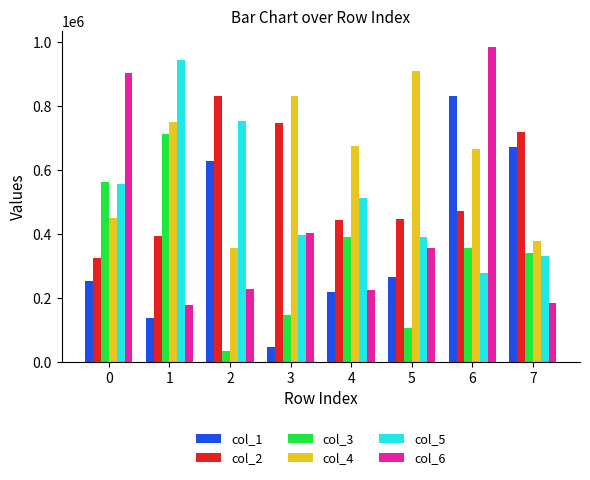

At 2, list the series in order from smallest to largest.

col_3, col_6, col_4, col_1, col_5, col_2